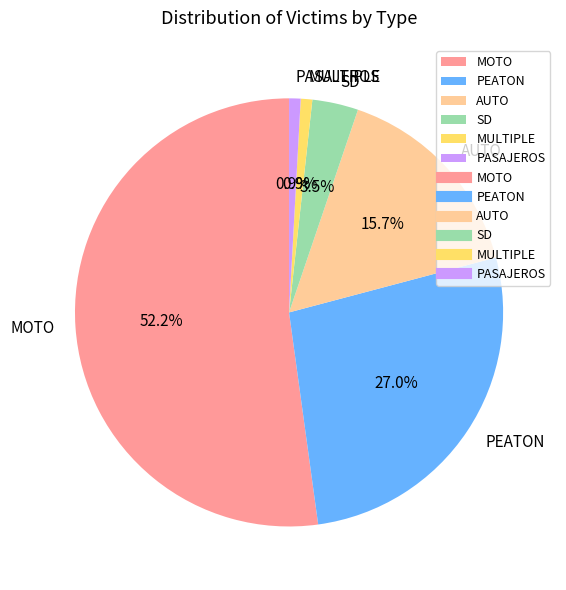

How many segments does this pie chart have?

6